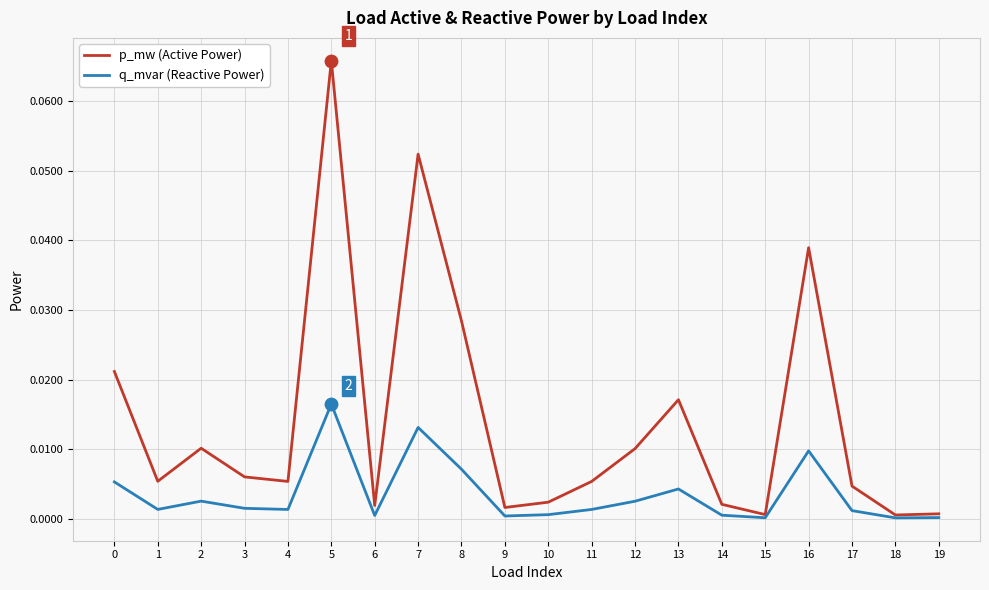

Which series has the largest total across all categories?

p_mw (Active Power)